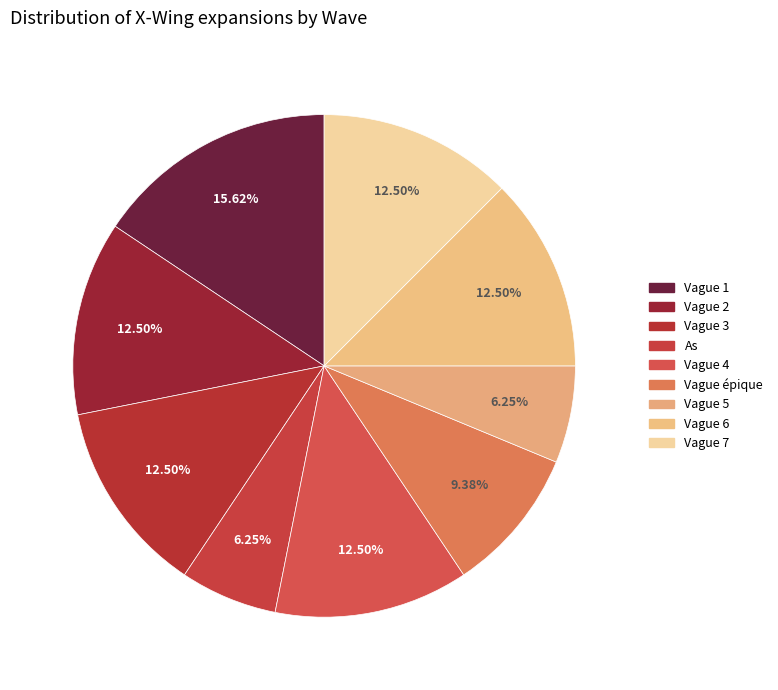

To the nearest percent, what portion does As represent?

6%